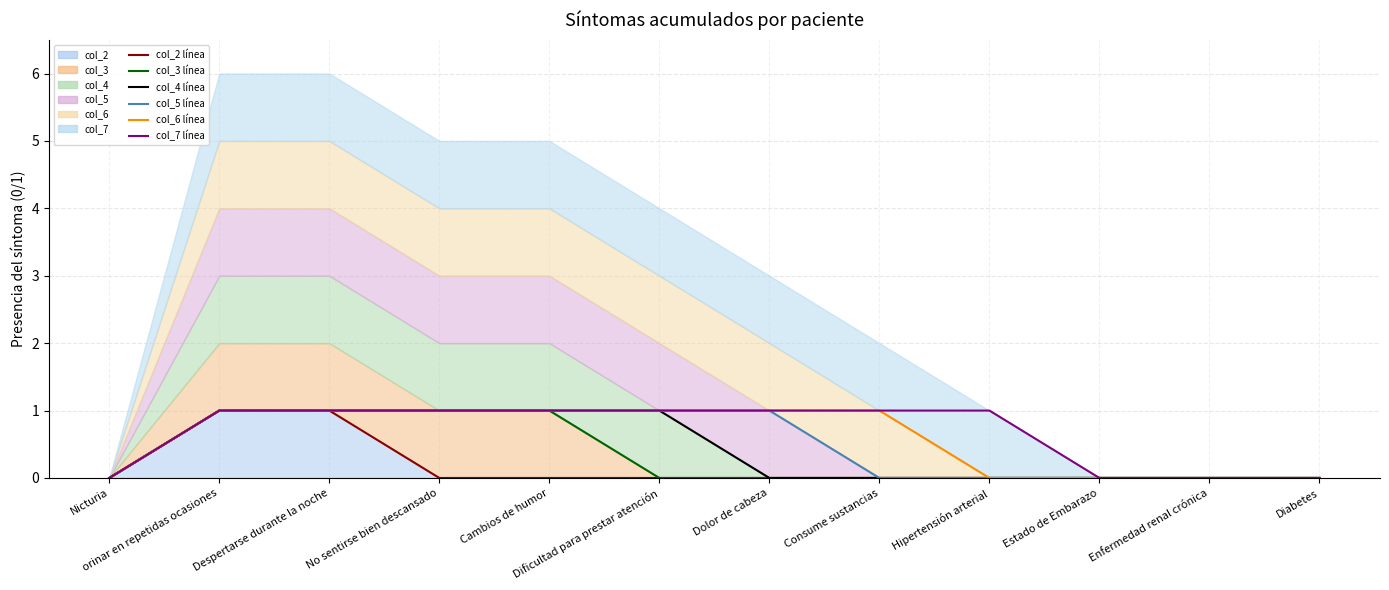

What is the difference between the maximum and second lowest values in the col_4 (línea) series?

1